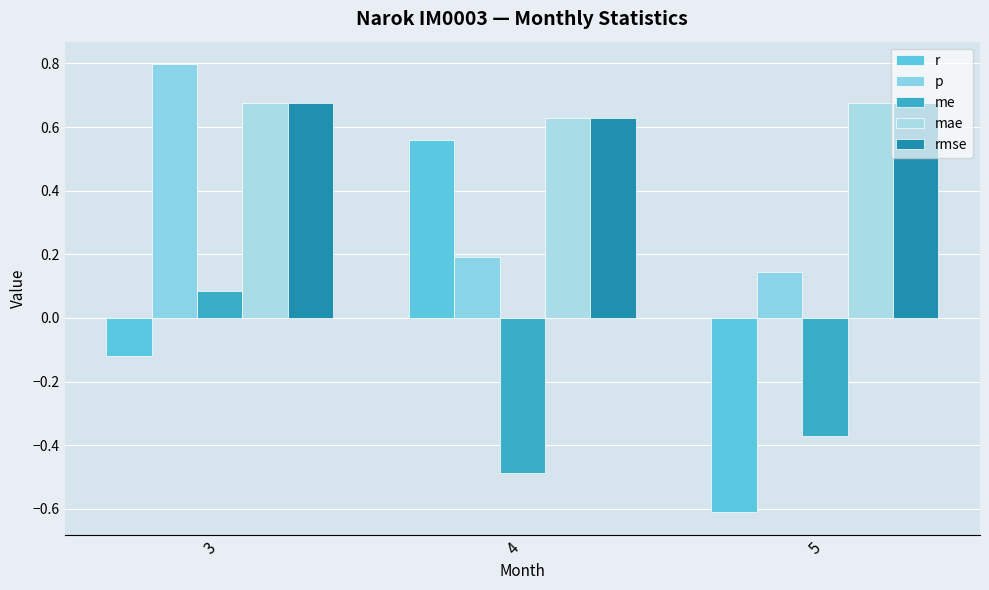

How many groups of bars are there?

3